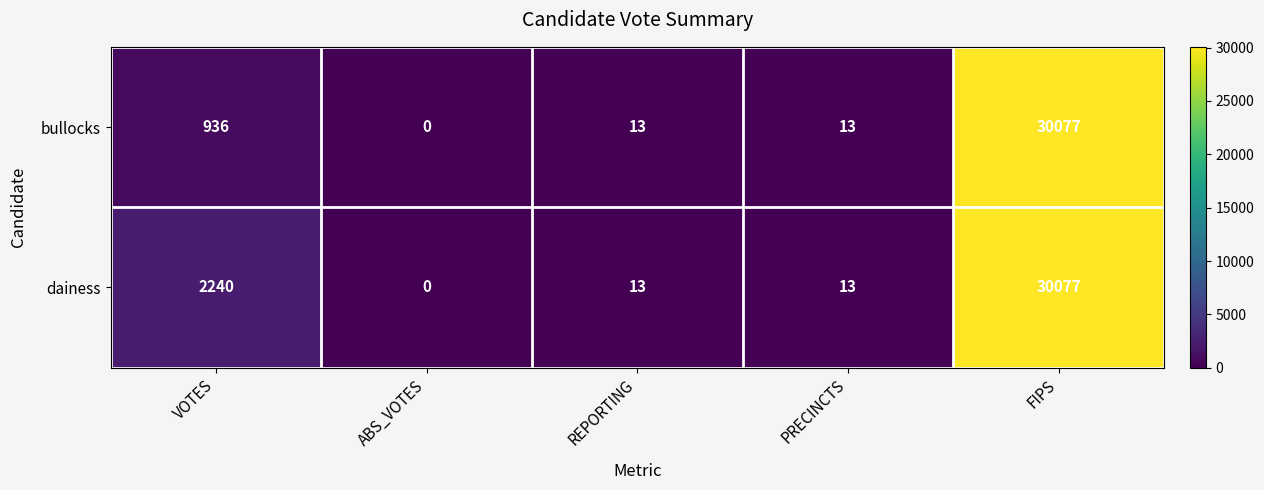

Which category has the lowest value in the bullocks series?

ABS_VOTES